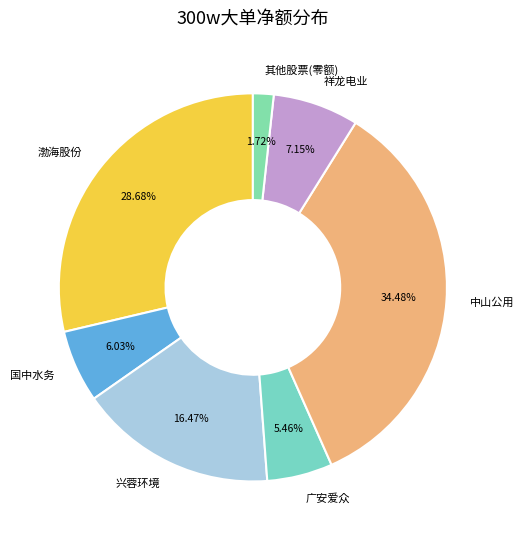

Count the number of slices in the pie.

7